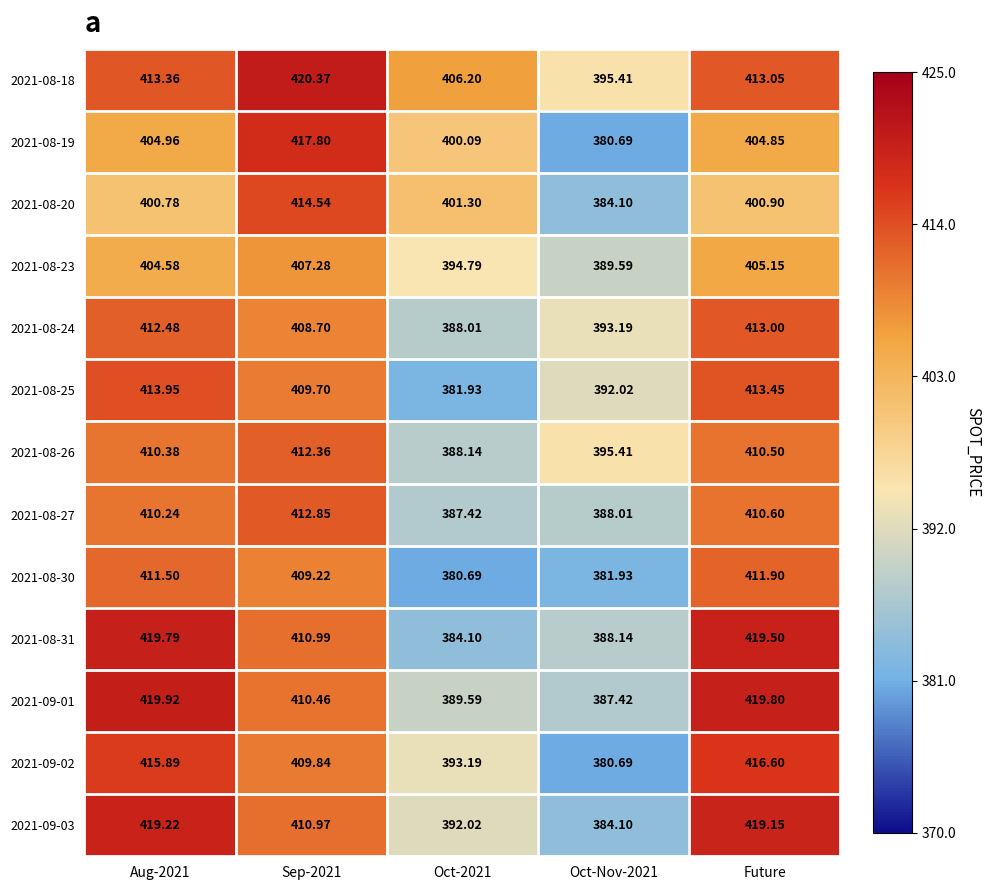

How many data points does each series have?

5